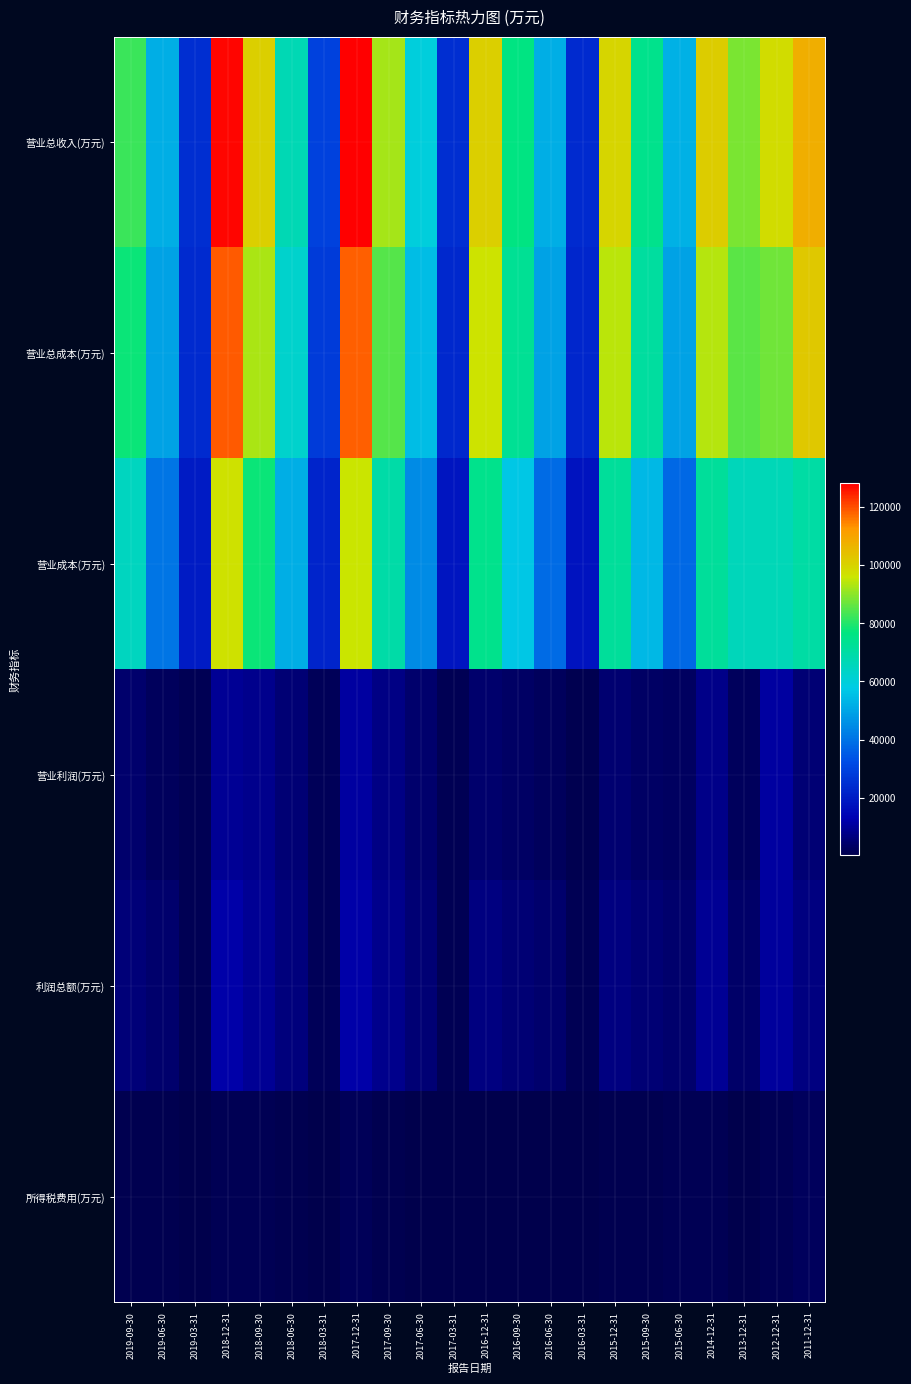

Which category has the highest value across all series?

2017-12-31